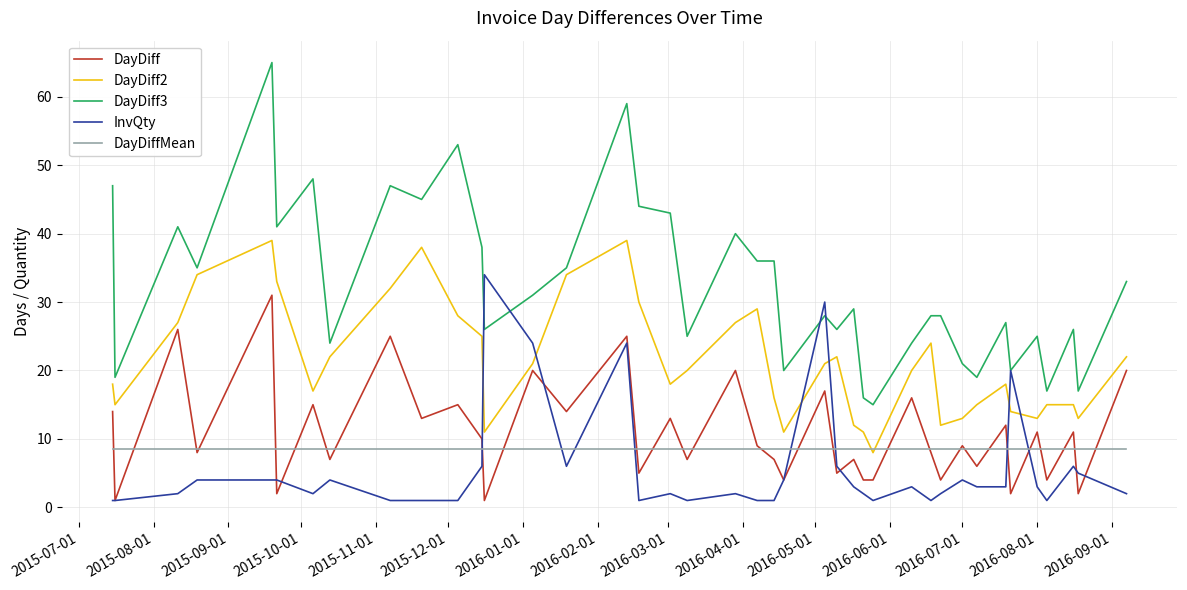

What is the smallest value displayed?

1.0